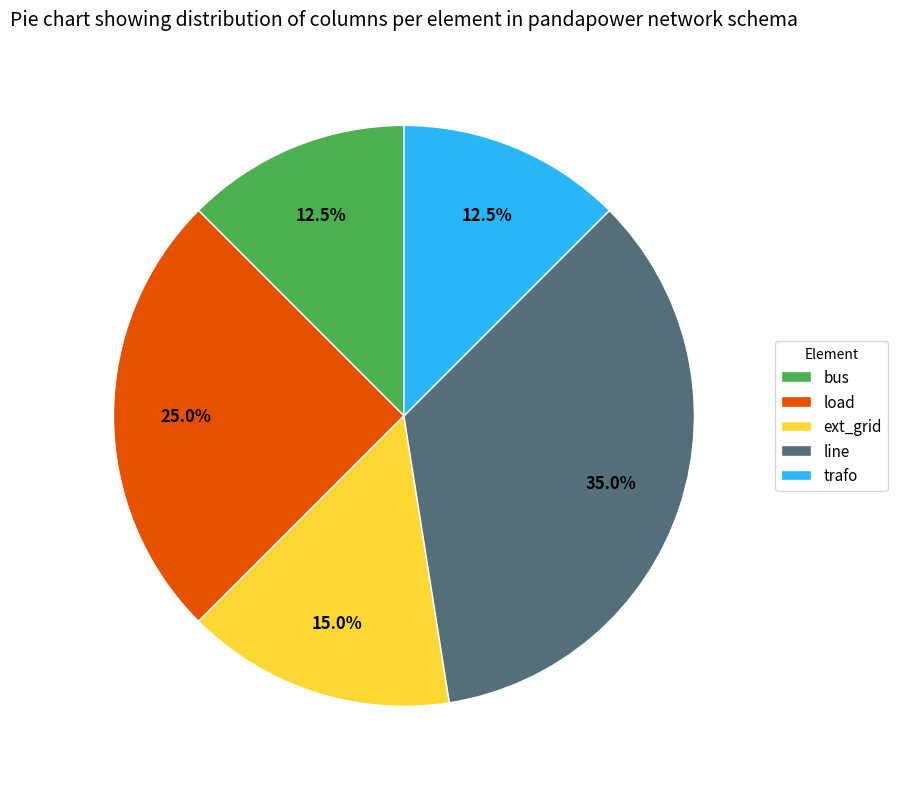

Which slice is the largest?

line